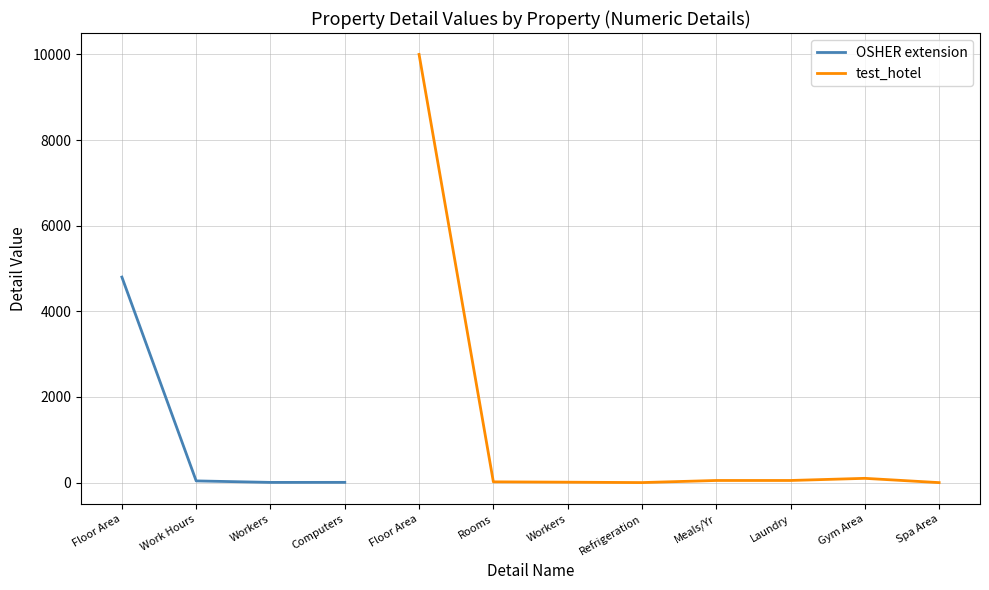

What is the highest value of the OSHER extension series?

4800